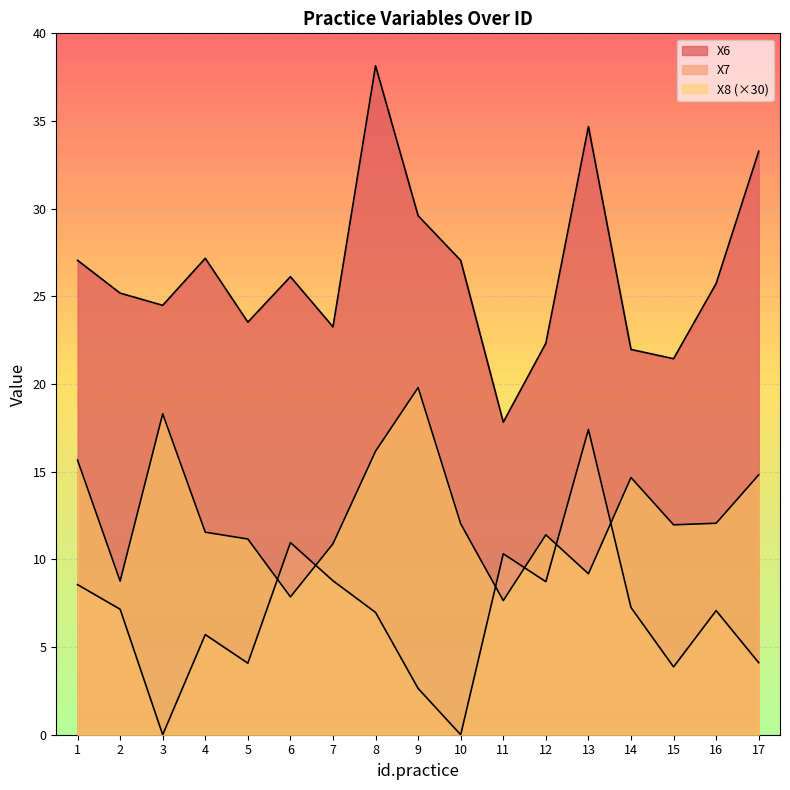

Does the chart display data point markers on the line(s)?

No